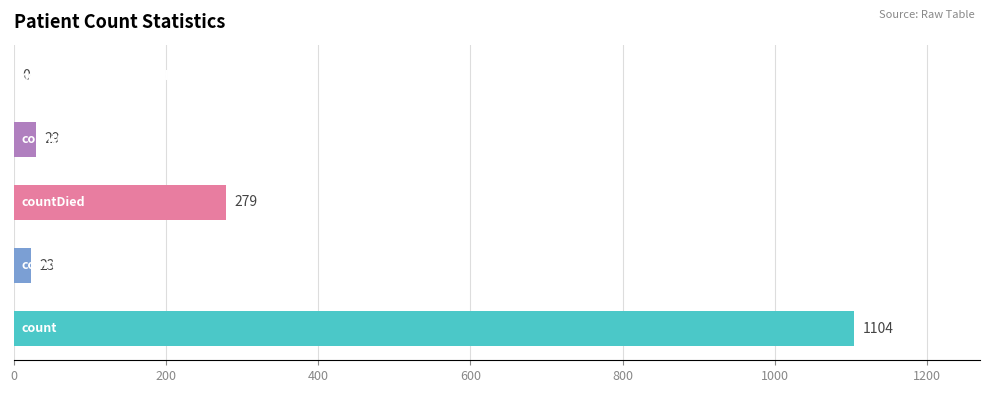

What is the sum of all values?

1435